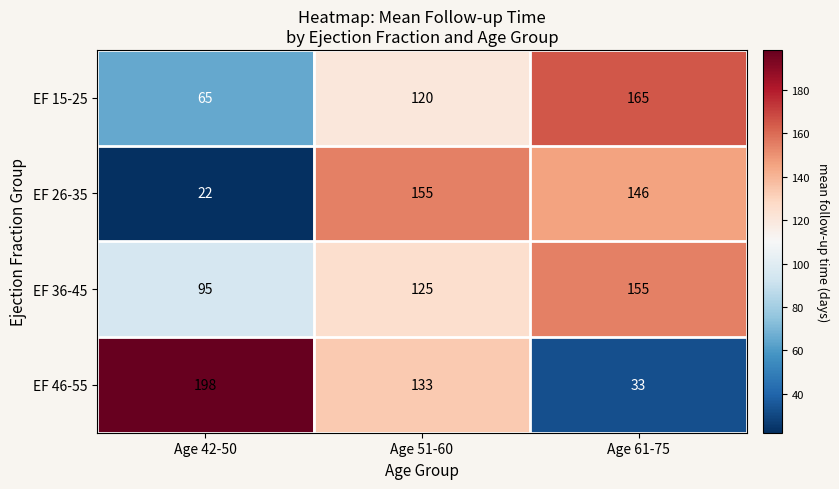

At how many categories does at least one series exceed 141?

3